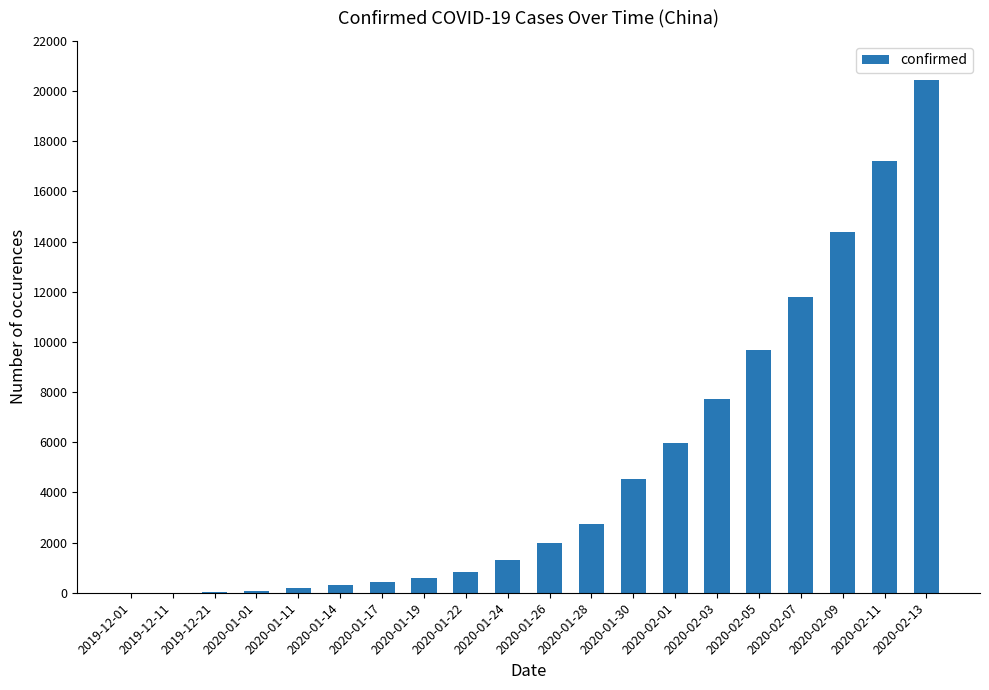

What is the change in value from 2020-01-24 to 2020-01-30?

+3228